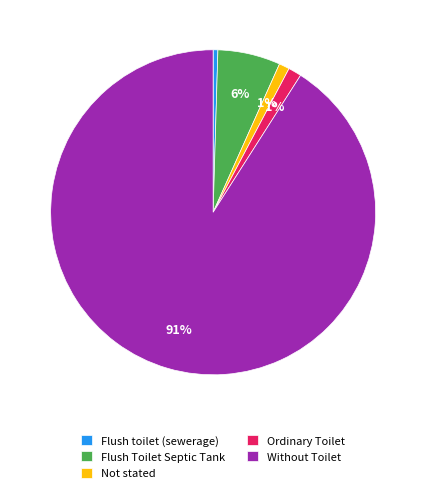

To the nearest percent, what is the average slice percentage?

20%